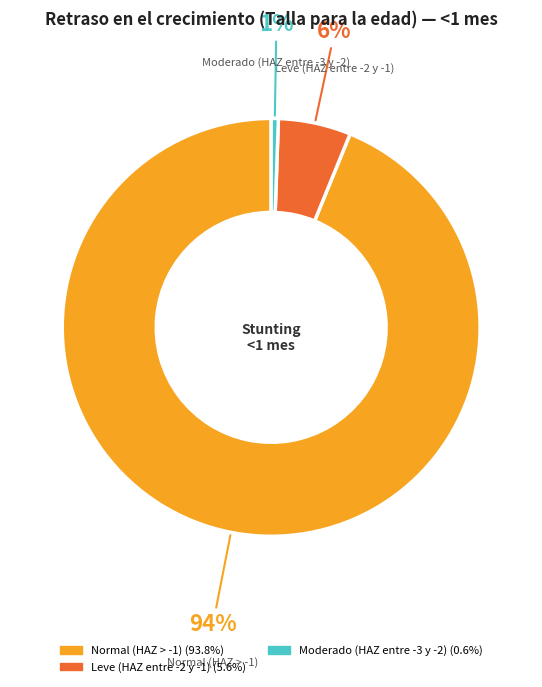

Is there a majority slice in this chart?

Yes